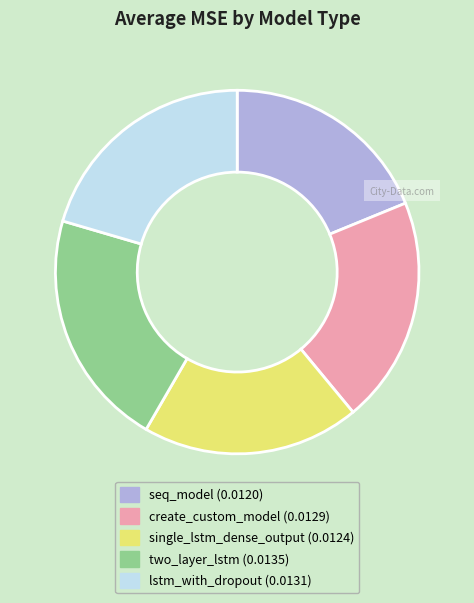

Does any single category account for the majority?

No